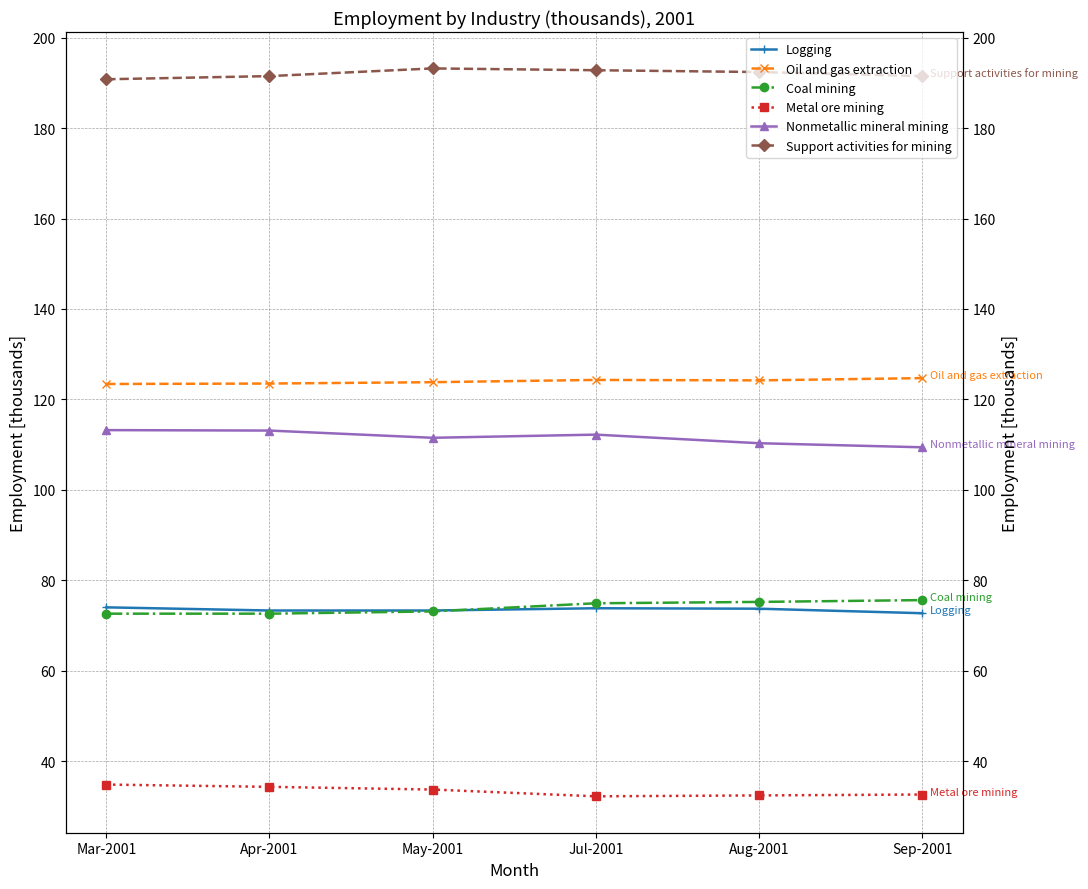

Where is the first local minimum for Nonmetallic mineral mining?

May-2001